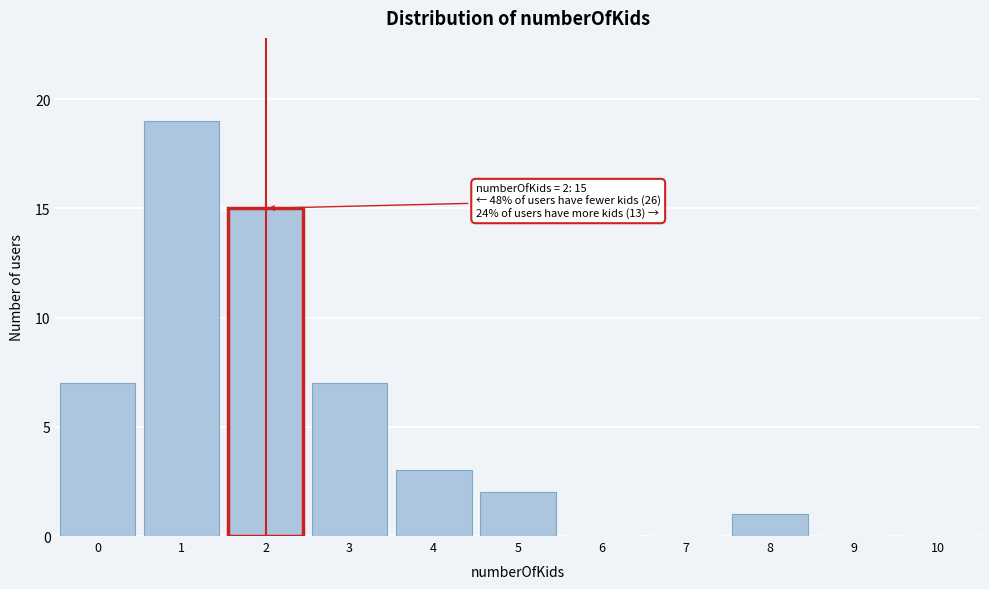

Over which range of the x-axis is the bar tallest?

0.5 to 1.5